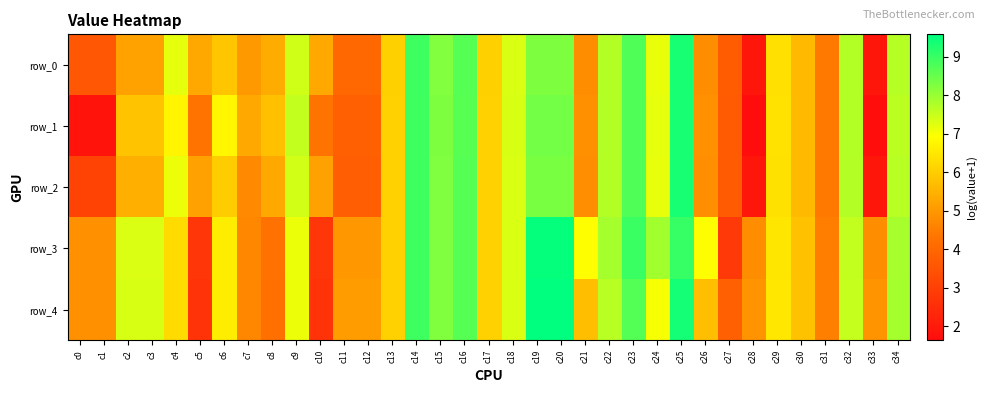

How many categories are shown in the chart?

35